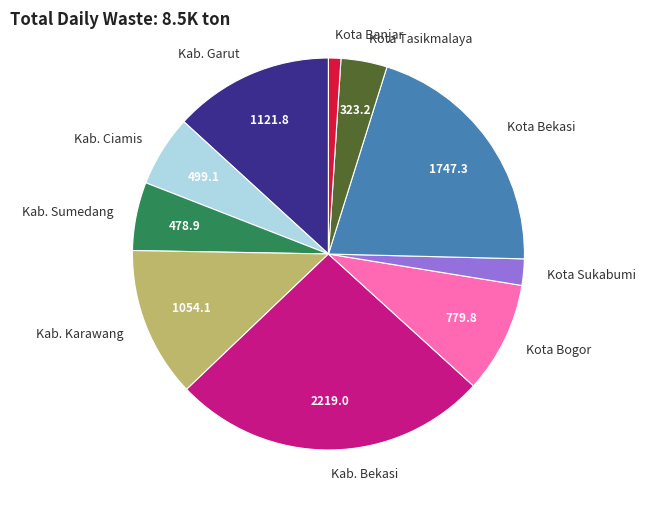

Is the sum of Kota Tasikmalaya and Kab. Bekasi greater than half?

No